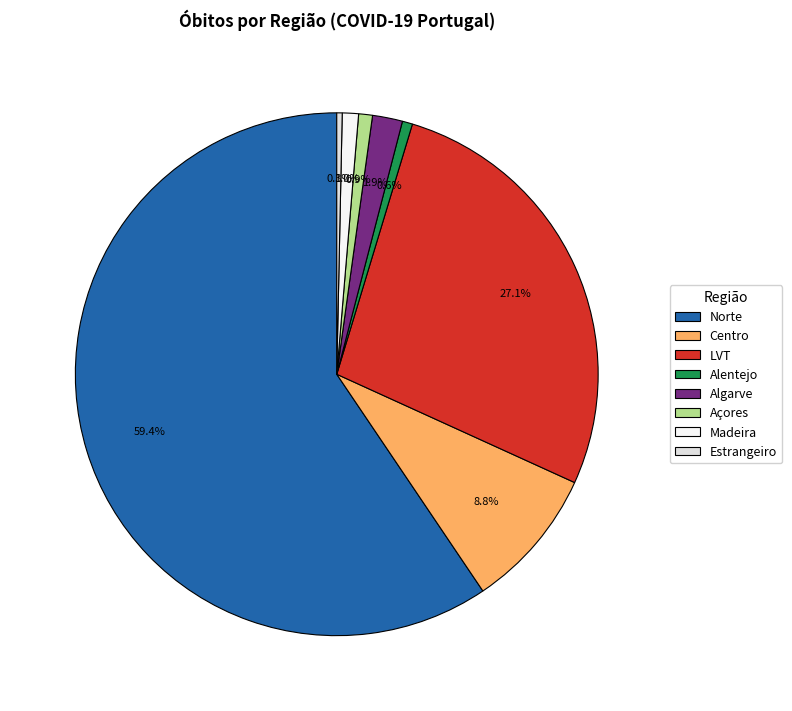

Count the number of slices in the pie.

8